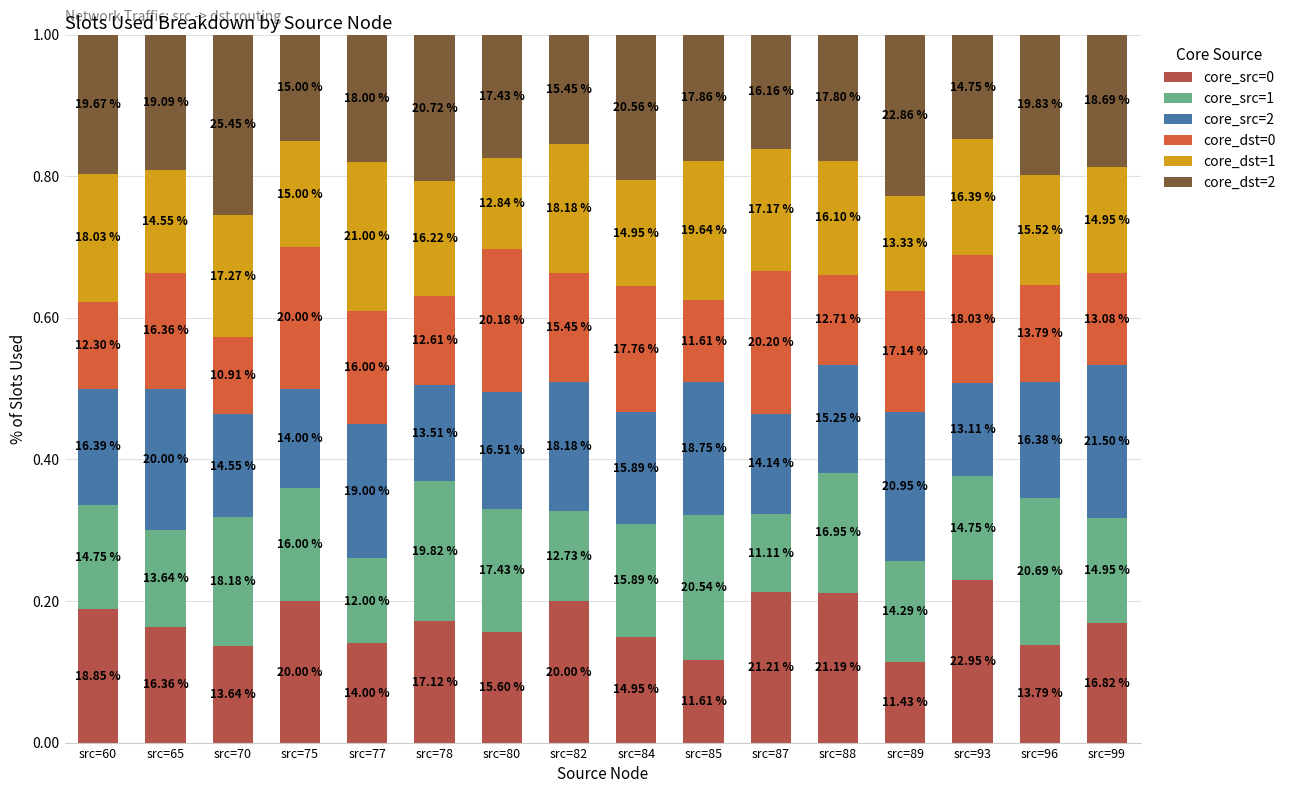

What are all the series names shown in the legend?

core_src=0, core_src=1, core_src=2, core_dst=0, core_dst=1, core_dst=2